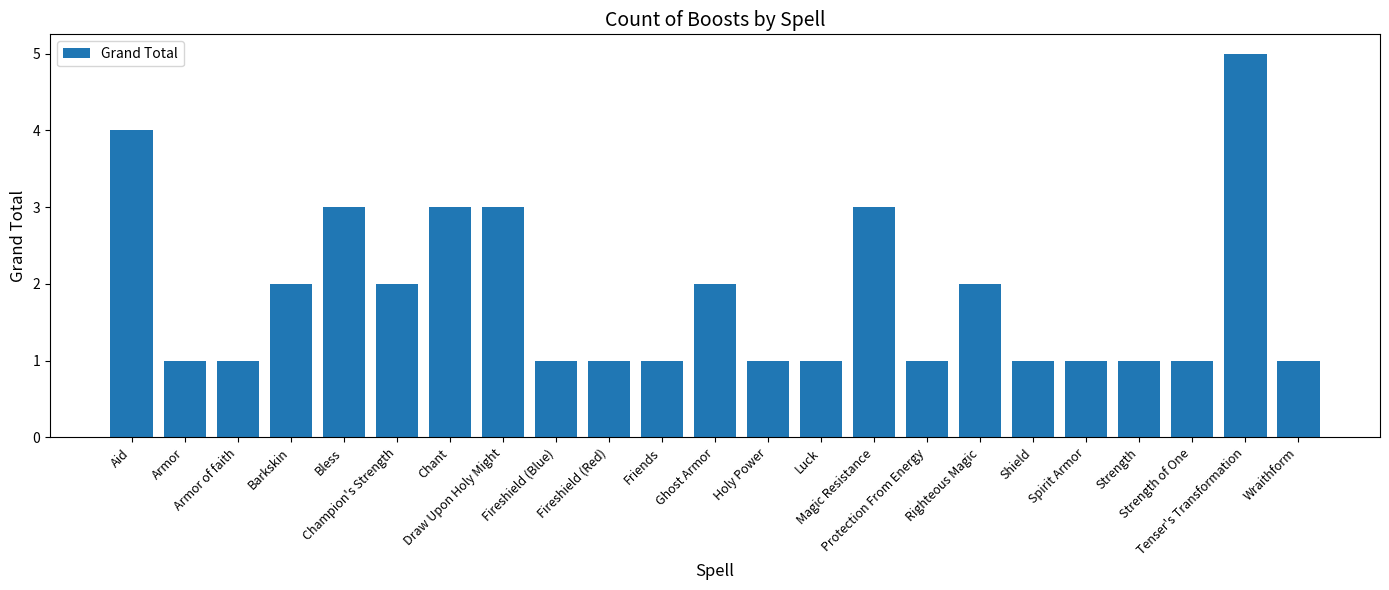

Which label corresponds to the largest value in the chart?

Tenser's Transformation